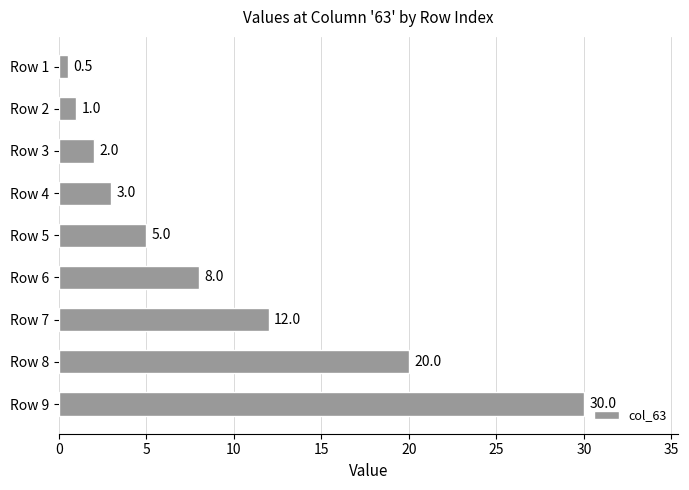

List the labels in order of value, smallest first.

Row 1, Row 2, Row 3, Row 4, Row 5, Row 6, Row 7, Row 8, Row 9